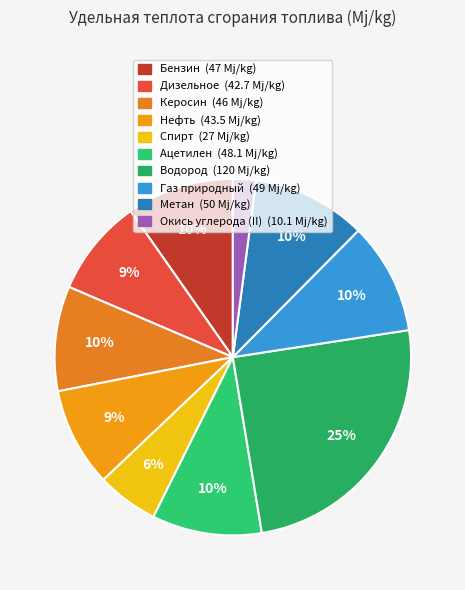

What is the smallest slice in the pie chart?

Окись углерода (II)